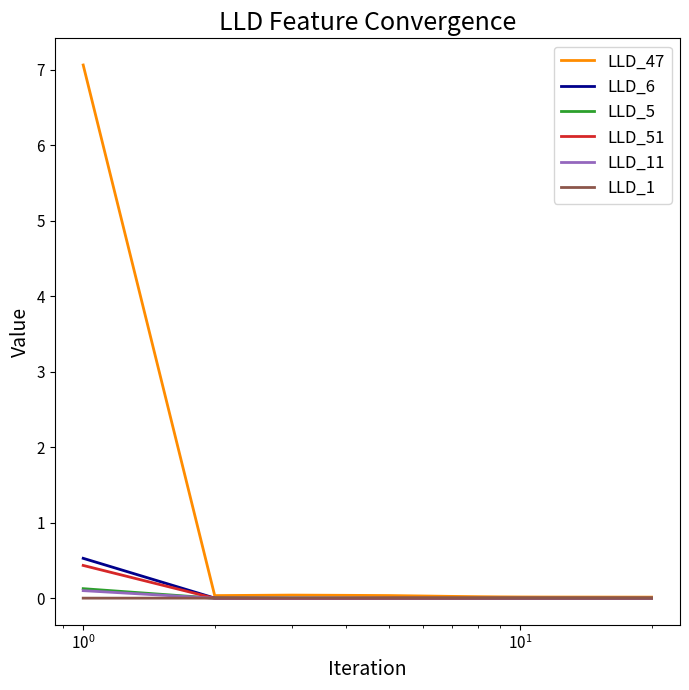

After their last crossing, which series has the higher values: LLD_5 or LLD_51?

LLD_5